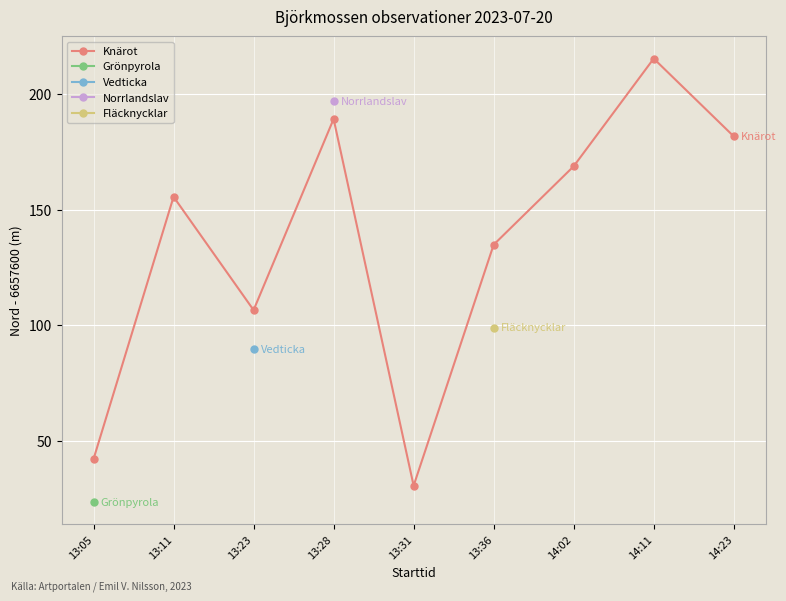

True or false: the data has more than 0 interior local peaks.

True